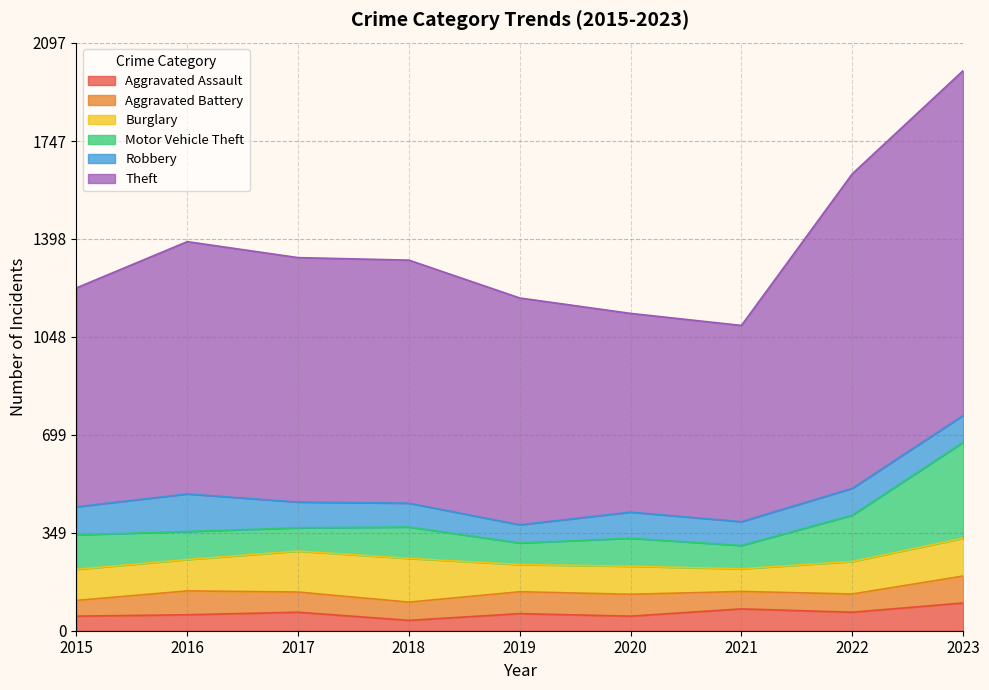

What is the difference between the Robbery values at 2016 and 2017?

42